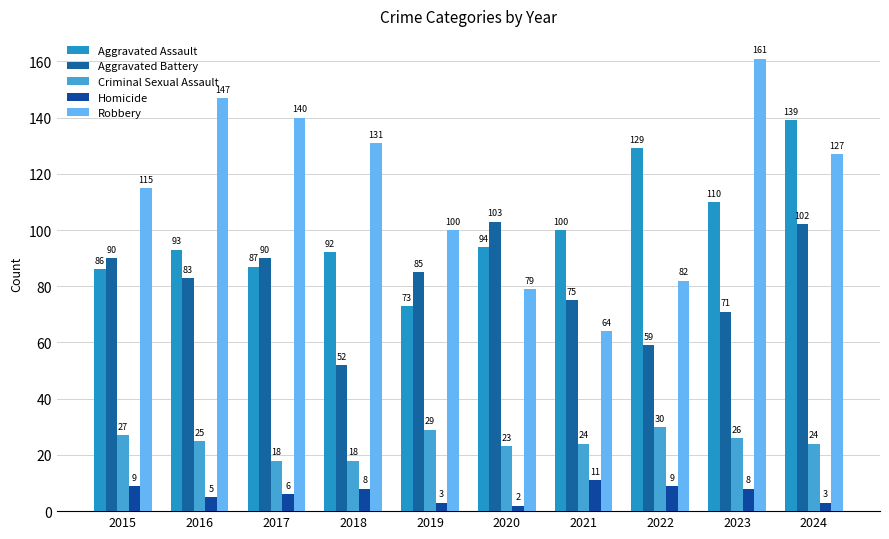

Where is Aggravated Assault nearest to the value 106?

2023